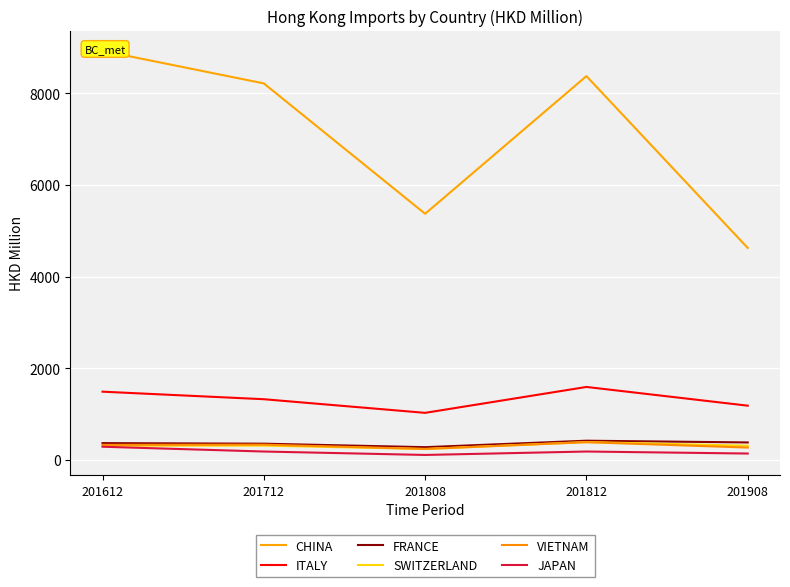

How many categories are shown in the chart?

5